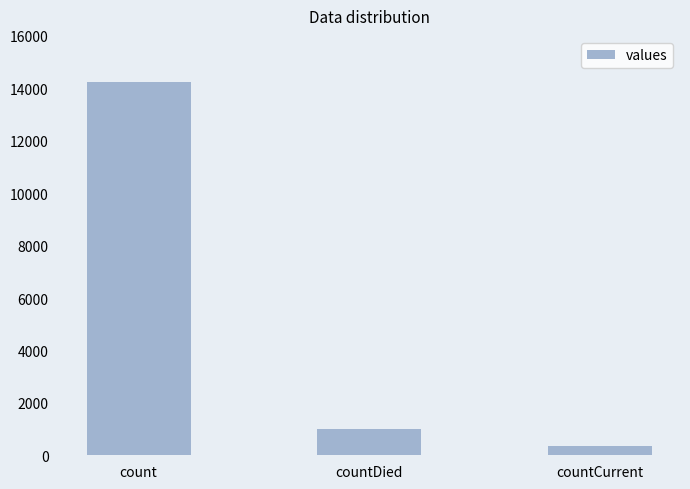

The value at count is 14253. True or false?

True